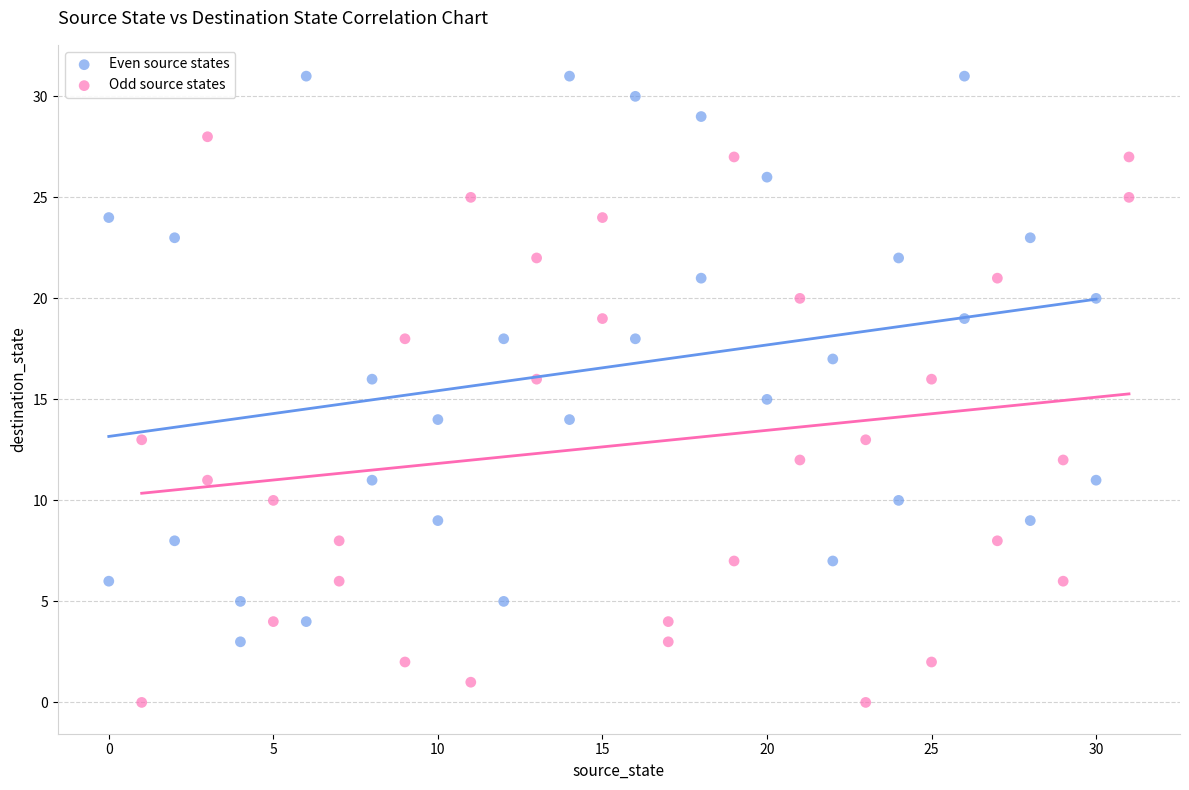

Which series reaches the minimum Y coordinate?

Odd source states